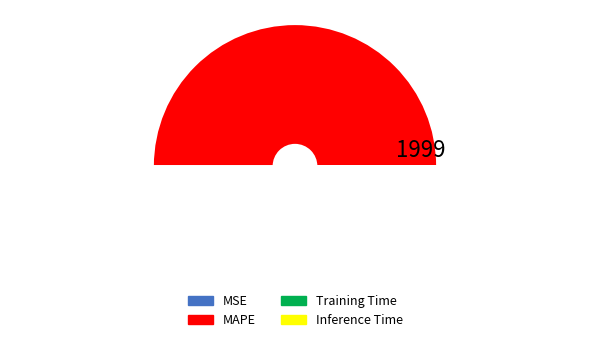

Which category has the biggest portion of the pie?

MAPE